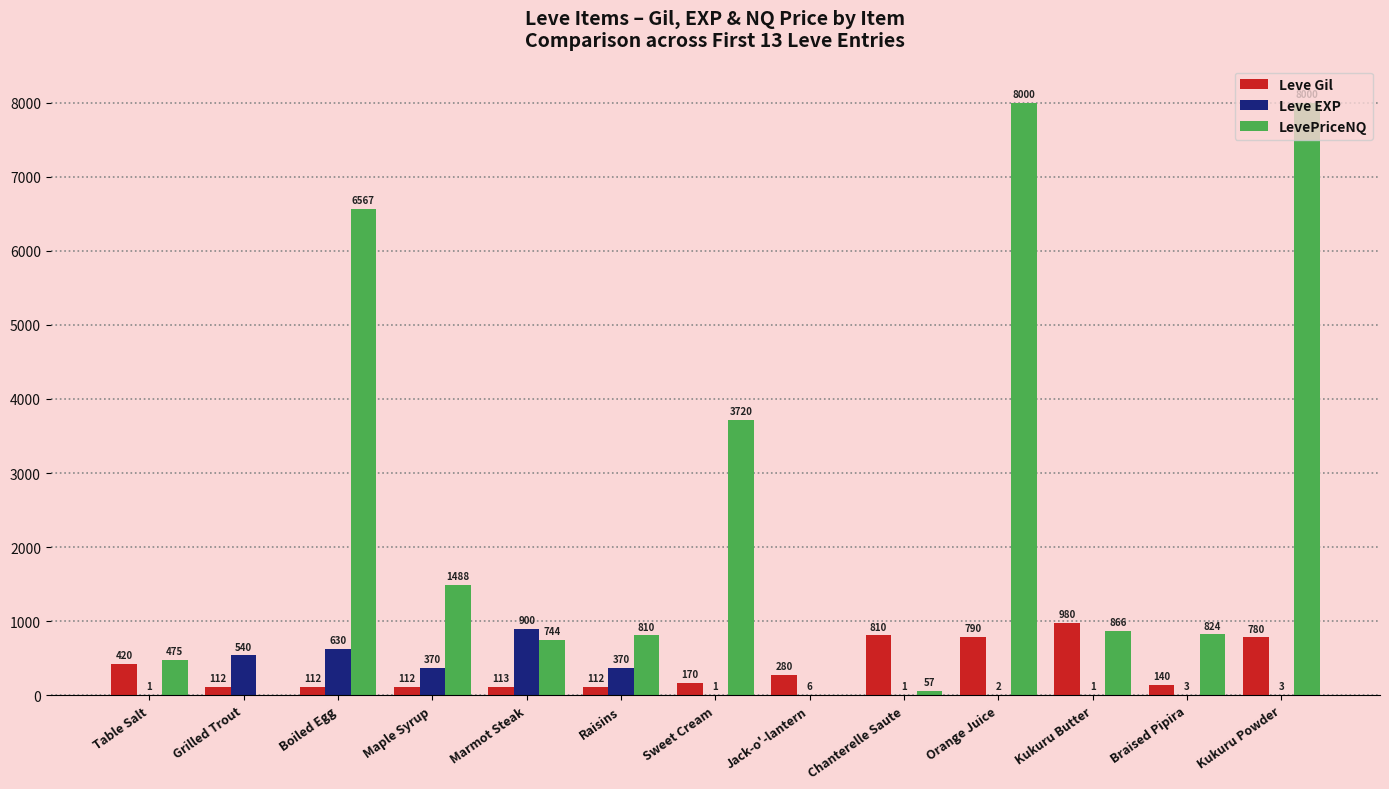

Which category has the highest value in the Leve Gil series?

Kukuru Butter